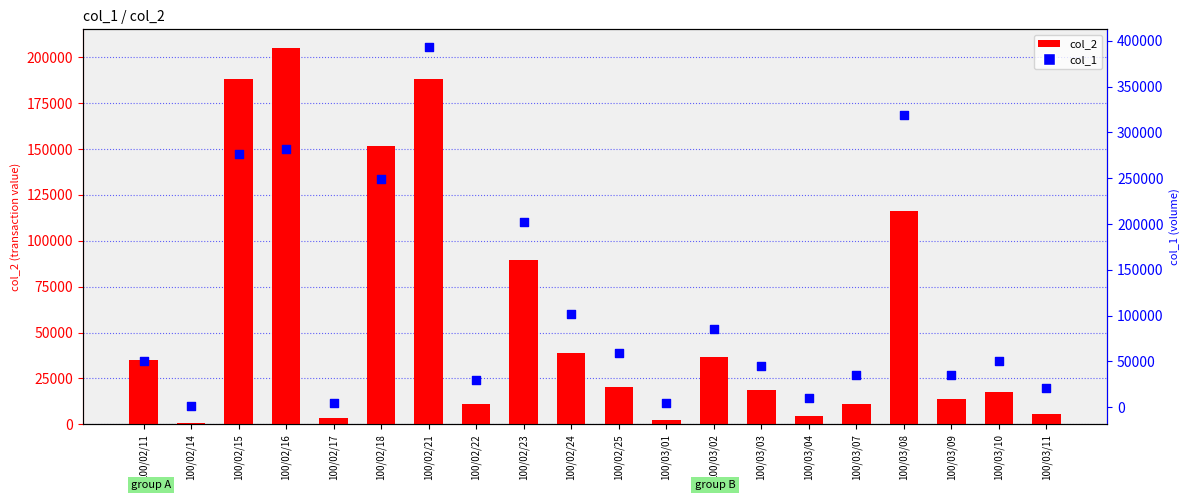

Which series has the widest spread of Y values?

col_1